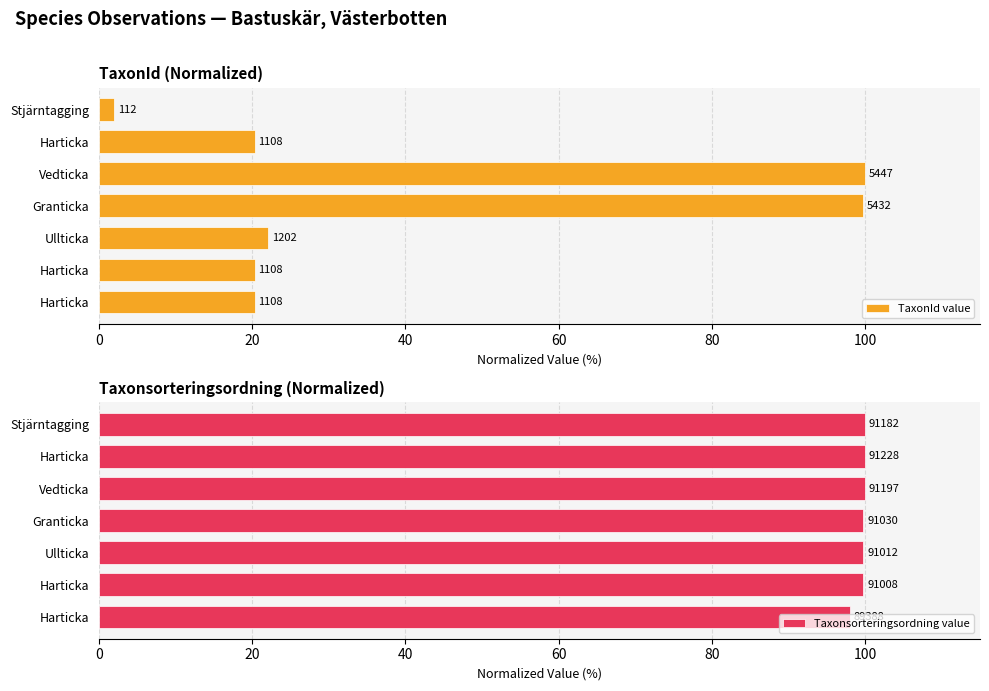

Rank the series by their maximum value, from highest to lowest.

TaxonId value, Taxonsorteringsordning value